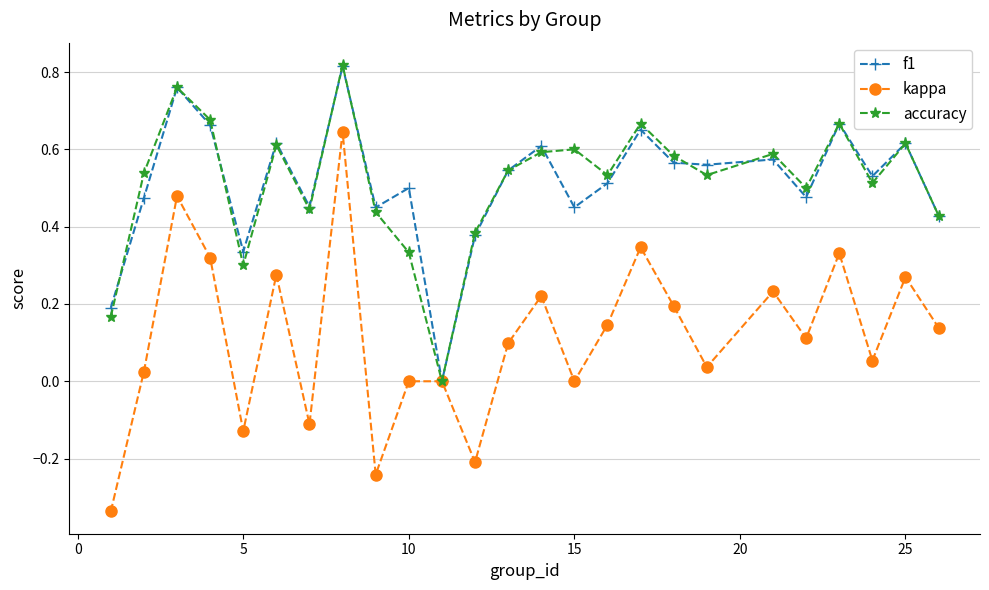

True or false: f1 has more than 1 points higher than both neighbors.

True